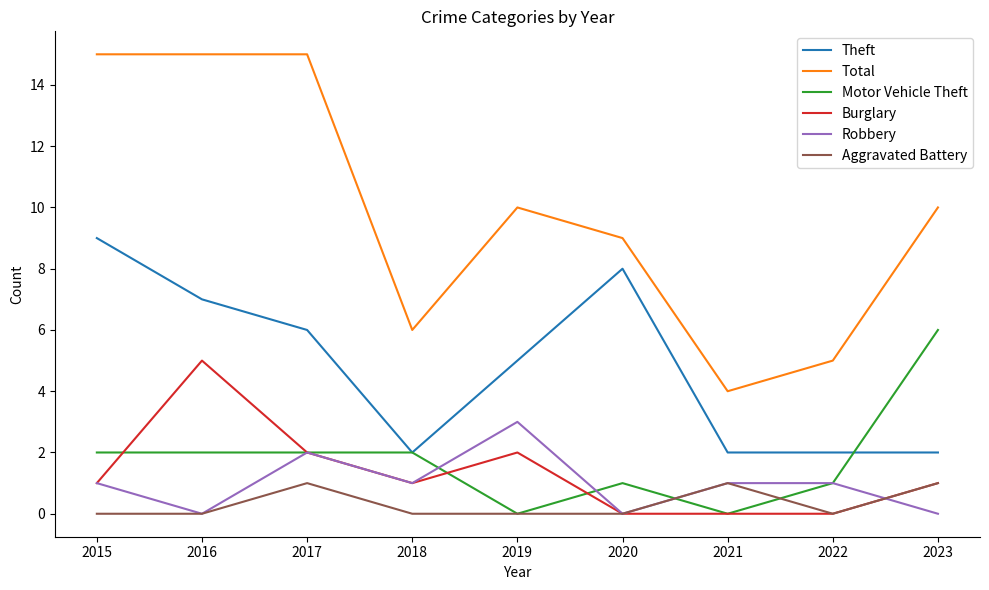

What is the approximate value of Burglary at 2017?

2